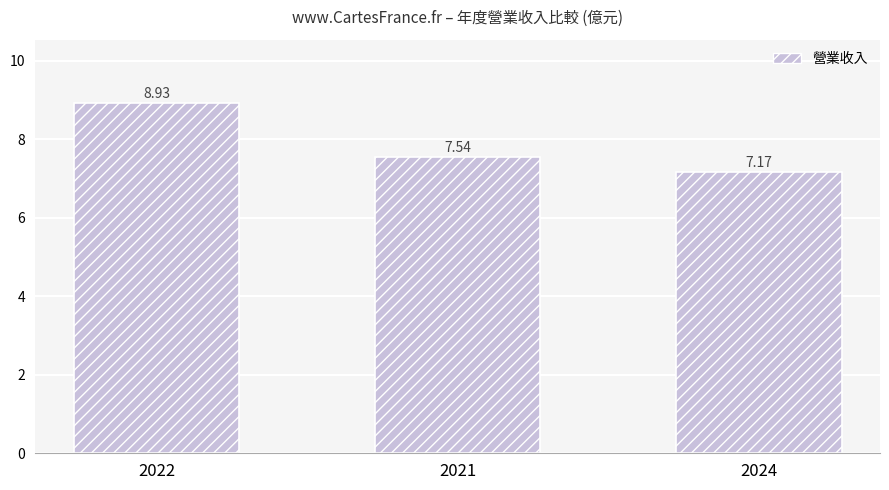

Between 2024 and 2021, which is larger?

2021